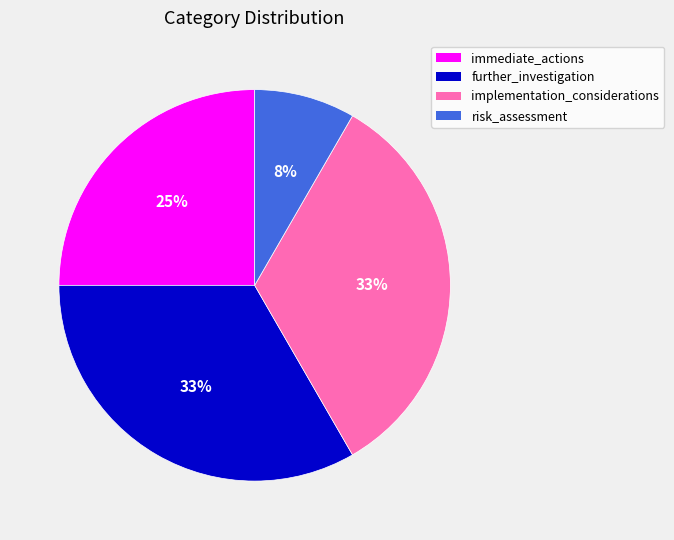

Count the number of slices in the pie.

4